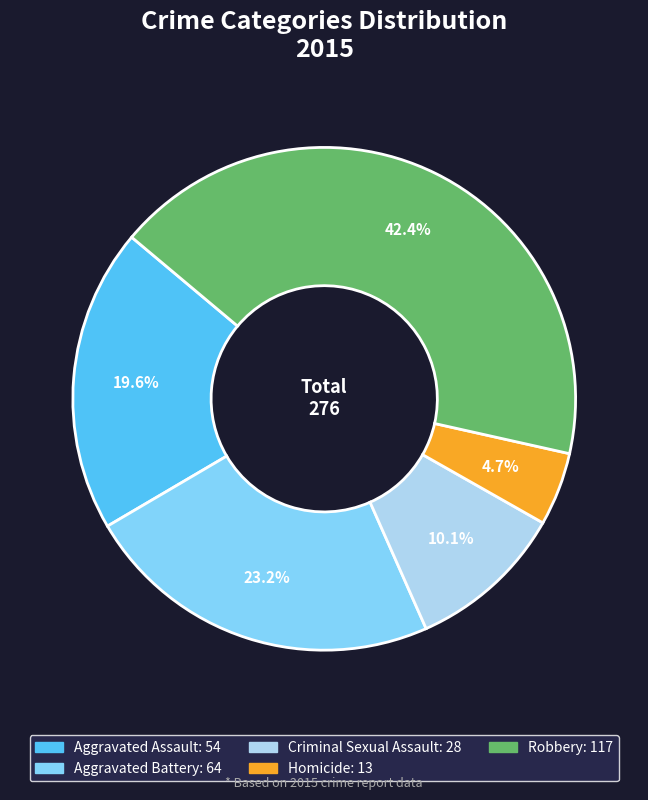

How many segments does this pie chart have?

5